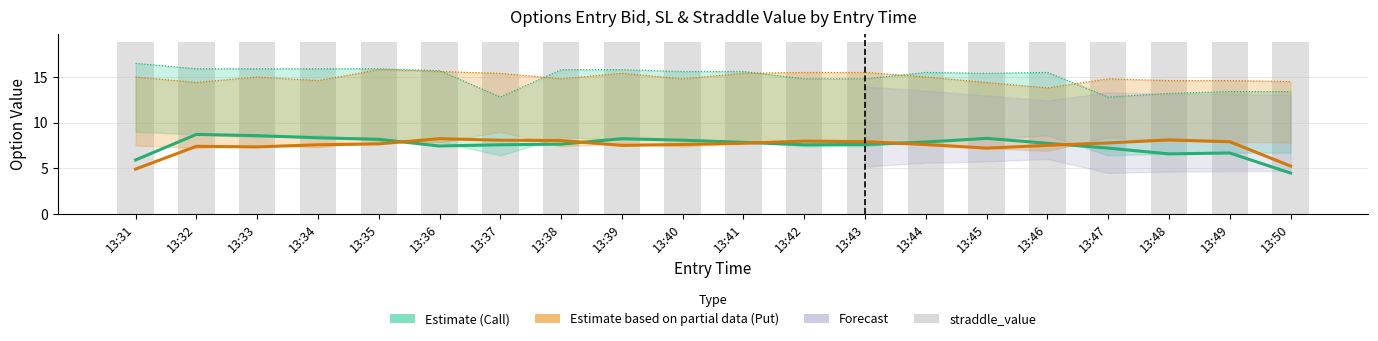

Which category has the highest value across all series?

13:31